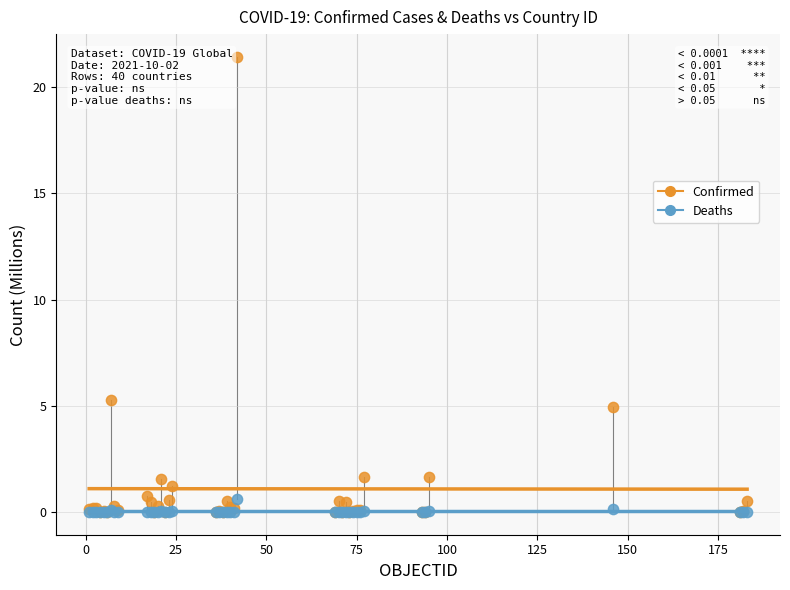

Across all series, what Y value is closest to 10?

5.3